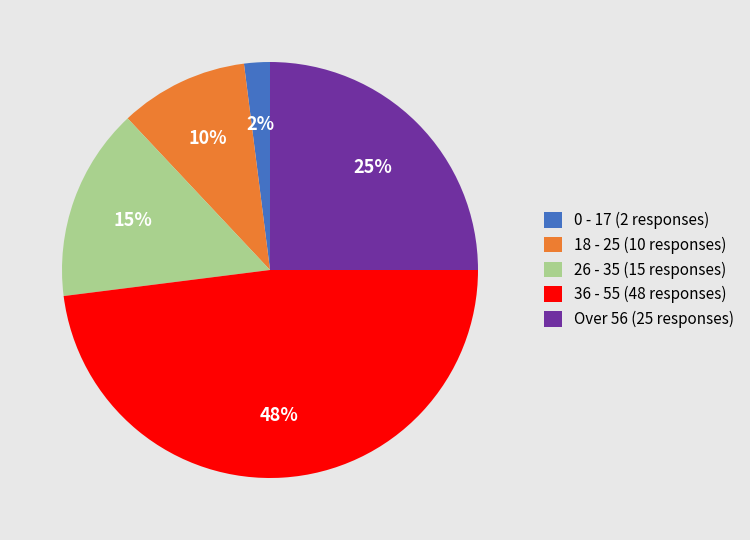

What is the largest slice in the pie chart?

36 - 55